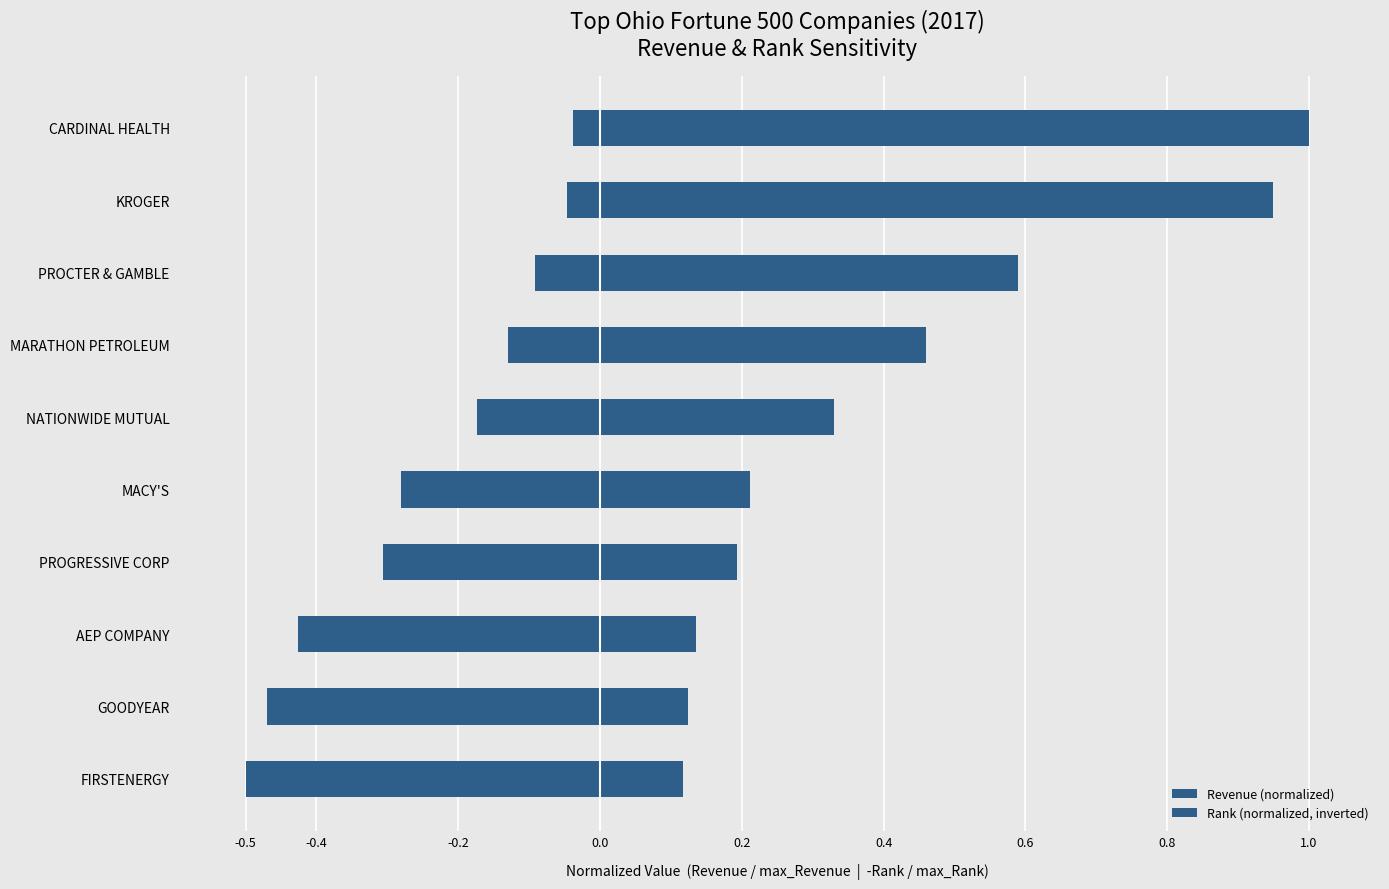

What is the difference between the maximum and minimum values in the Rank (normalized, inverted) series?

0.5